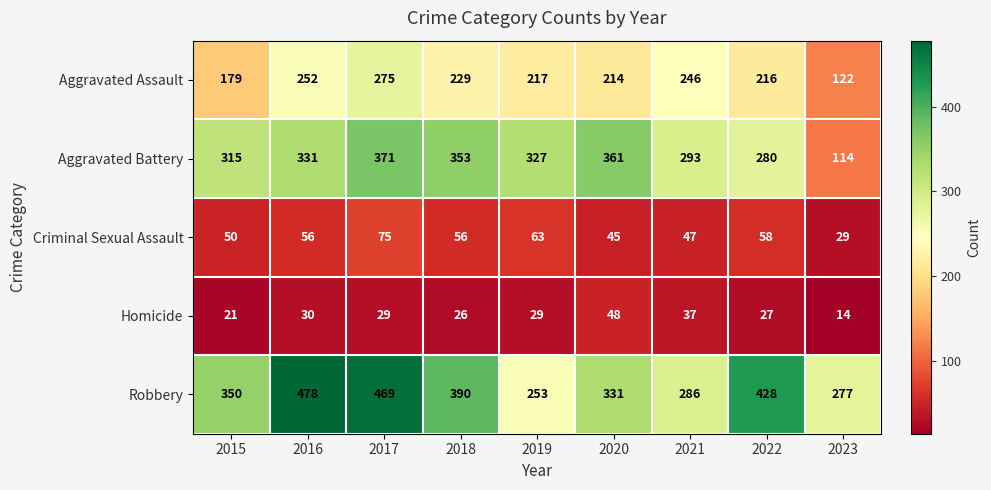

Which label corresponds to the smallest value in the chart?

2023